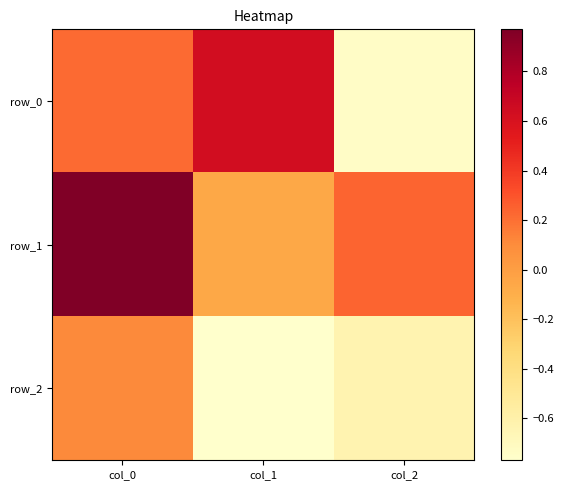

How many series are shown in this chart?

3